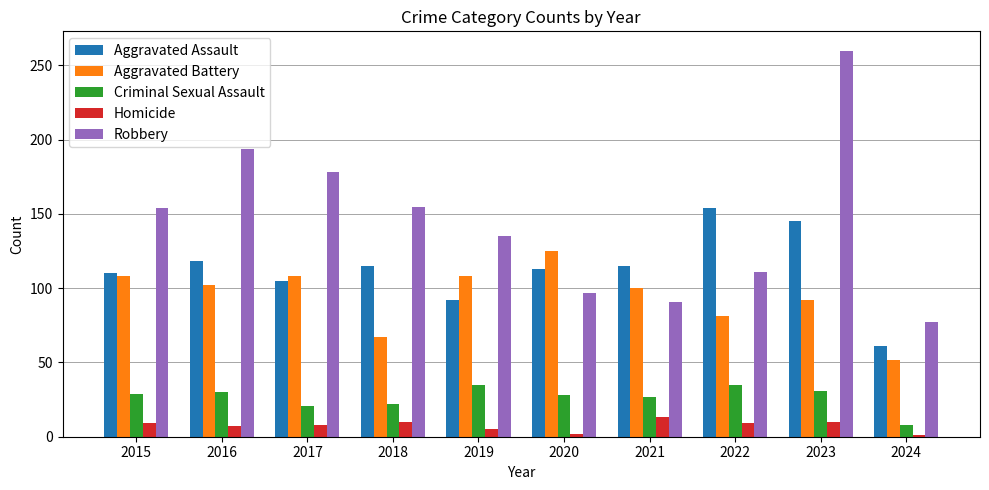

At how many categories does at least one series exceed 210?

1